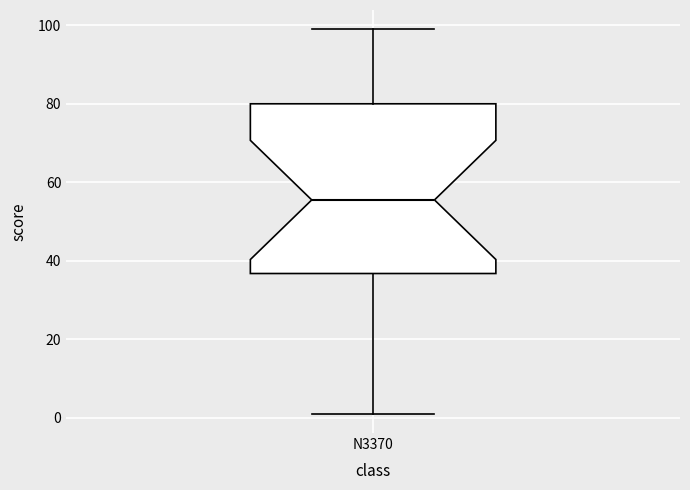

Read this box plot against the y-axis: the position of the median line, the range covered by the box, and the ends of both whiskers. The values are not printed on the chart, so give them approximately, as read against the axis.

median 56, box 36 to 80, whiskers 2 to 100